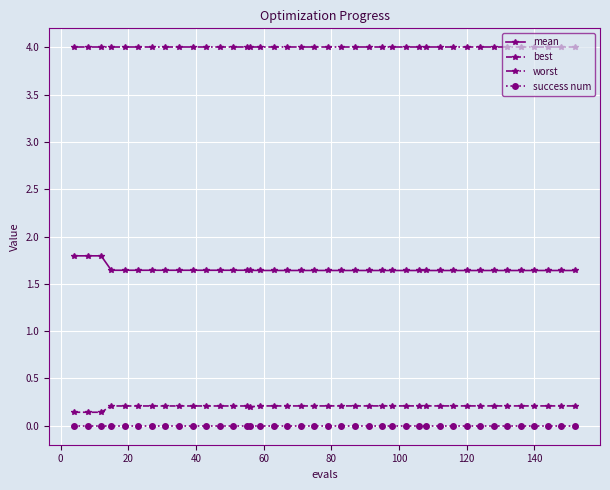

At how many categories does at least one series exceed 1?

40